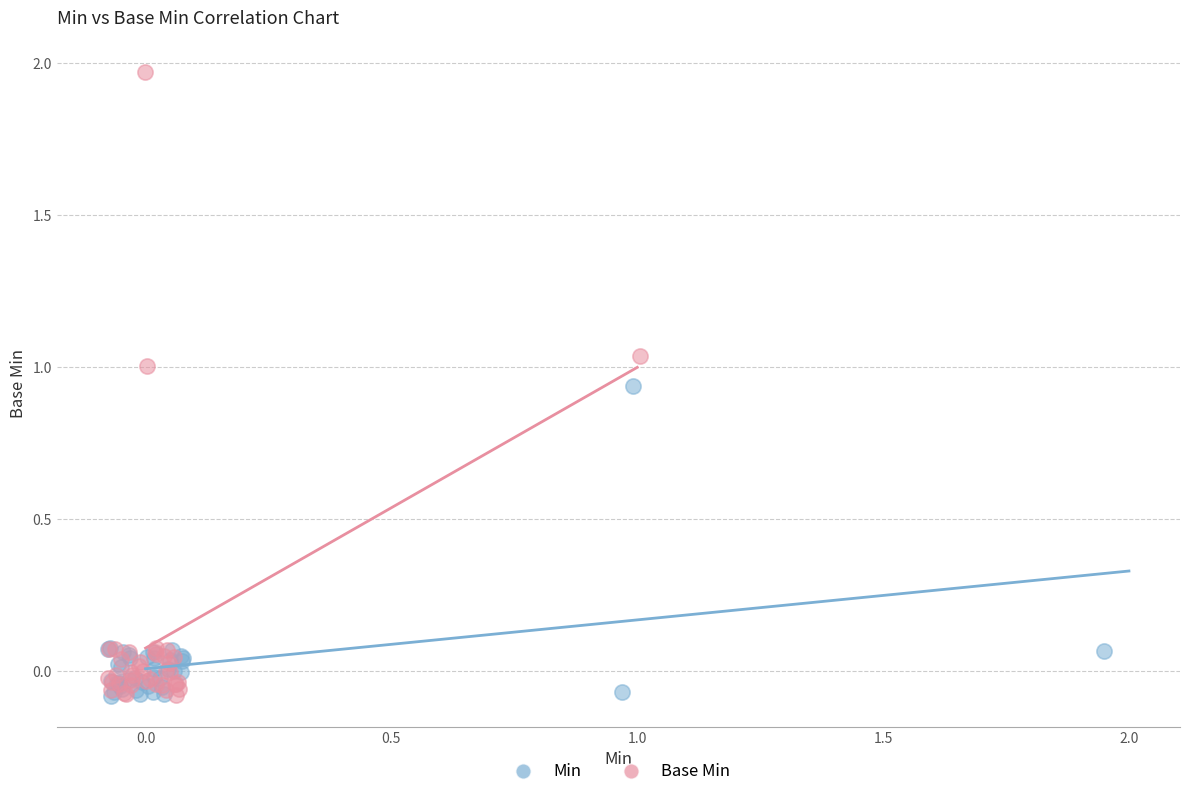

Which series contains the highest Y value?

Base Min